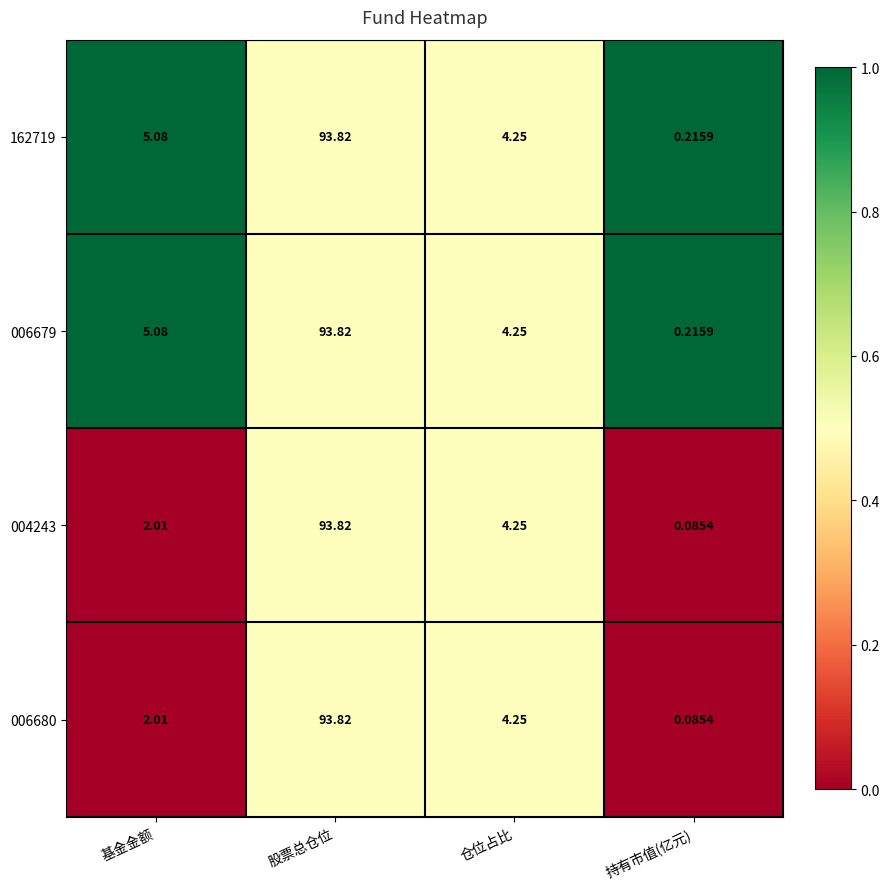

Rank the categories by 162719 value from highest to lowest.

股票总仓位, 基金金额, 仓位占比, 持有市值(亿元)